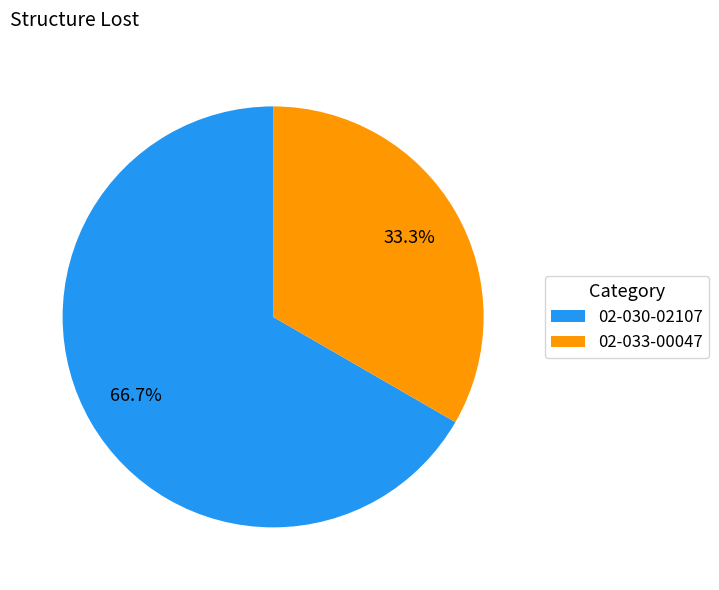

What percentage is the 02-033-00047 slice, to the nearest percent?

33%